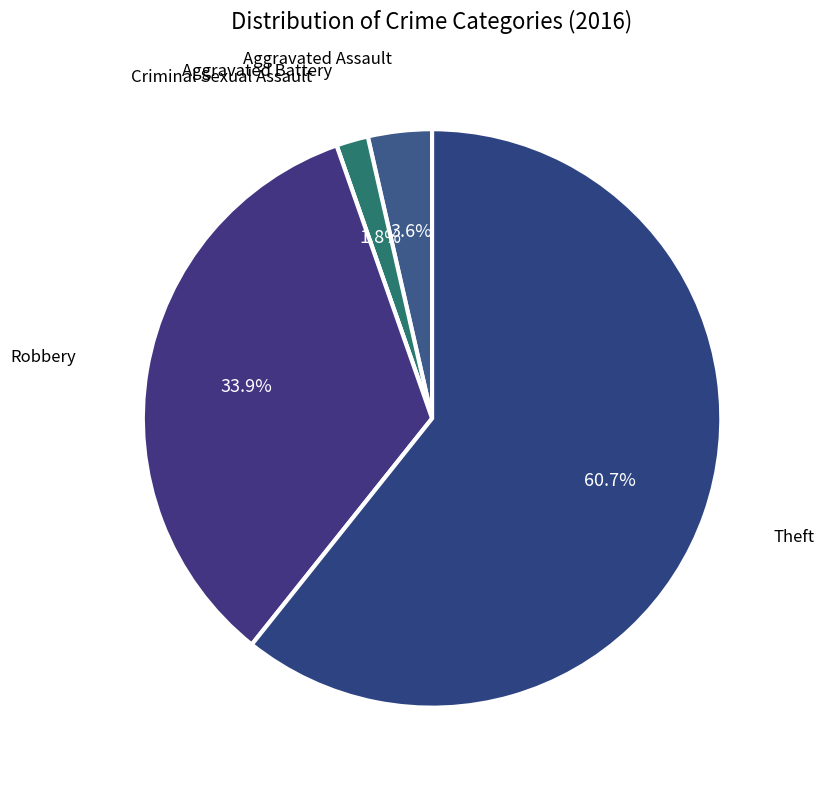

Between Theft and Aggravated Battery, which is larger?

Theft